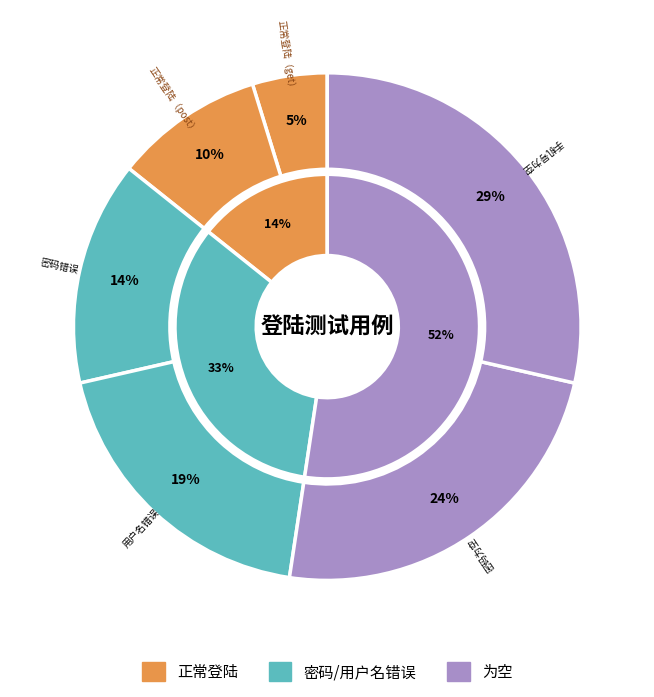

Does 正常登陆（post） account for over 50% of the chart?

No